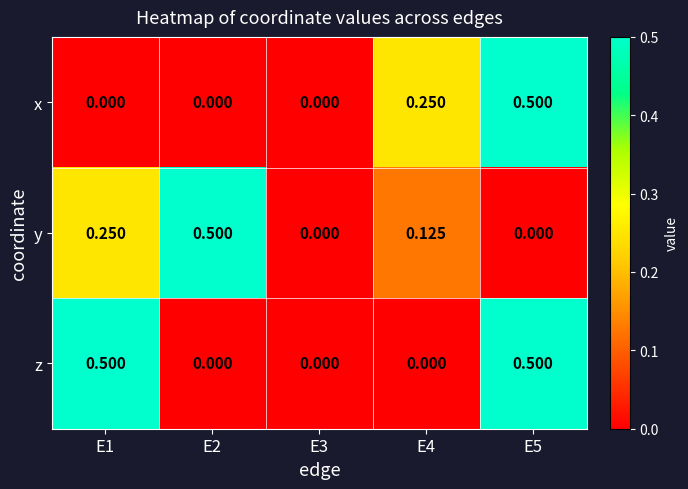

Which series changed the most between E1 and E2?

z